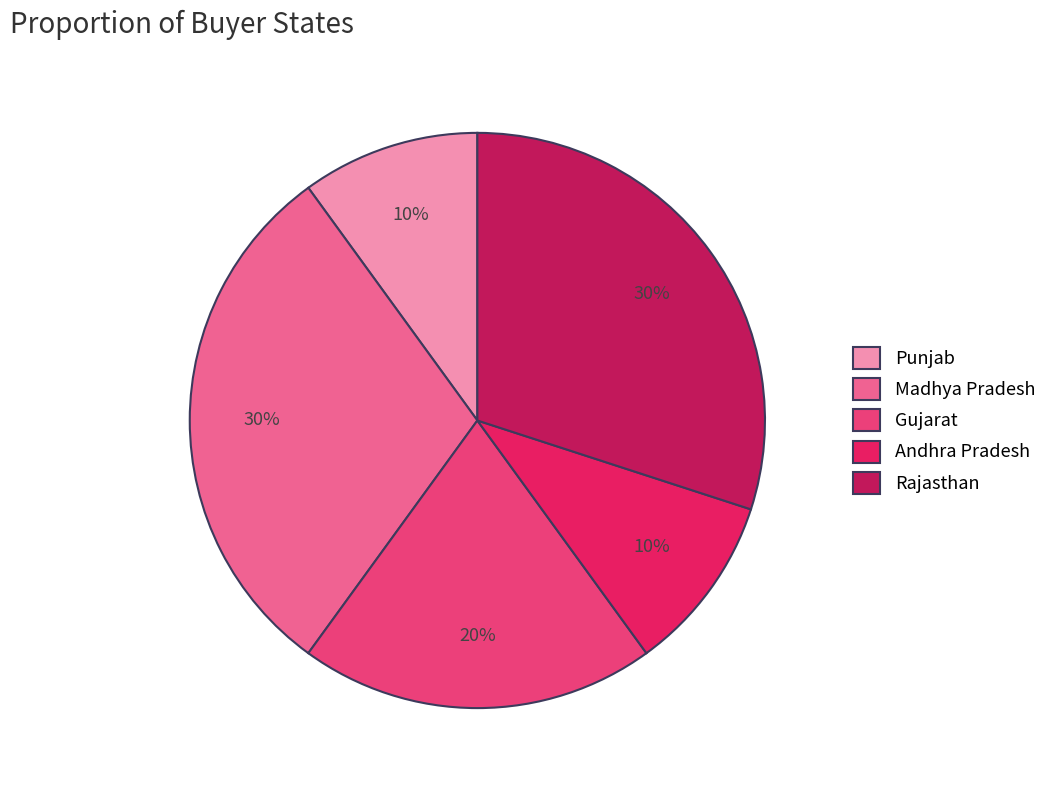

Is the sum of Punjab and Rajasthan greater than half?

No